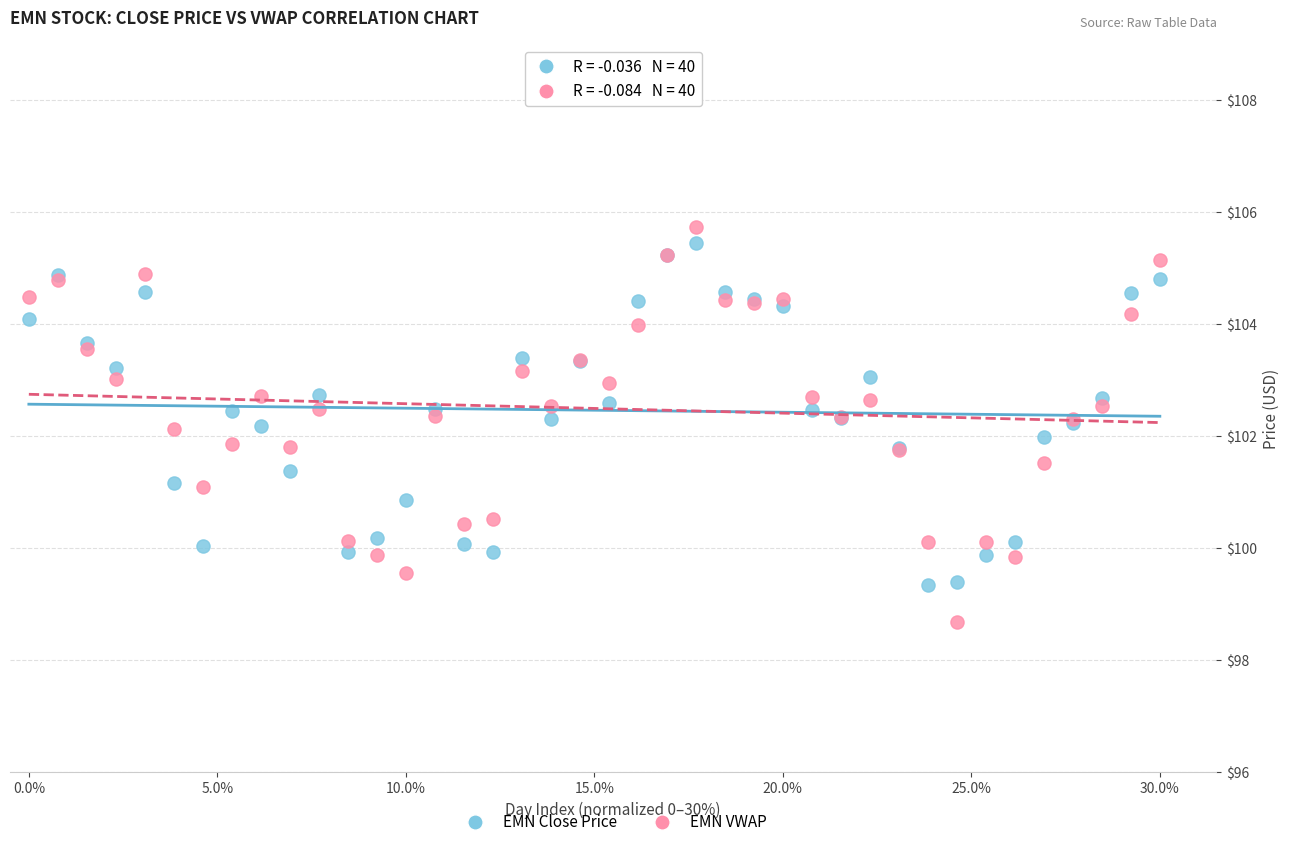

Which series has the widest spread of Y values?

EMN VWAP